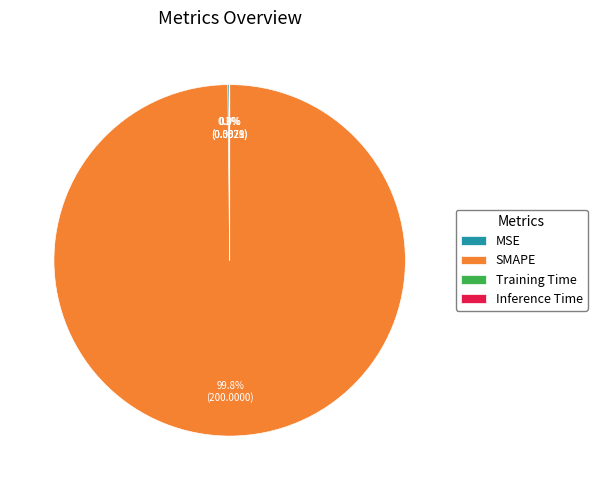

Is there a majority slice in this chart?

Yes